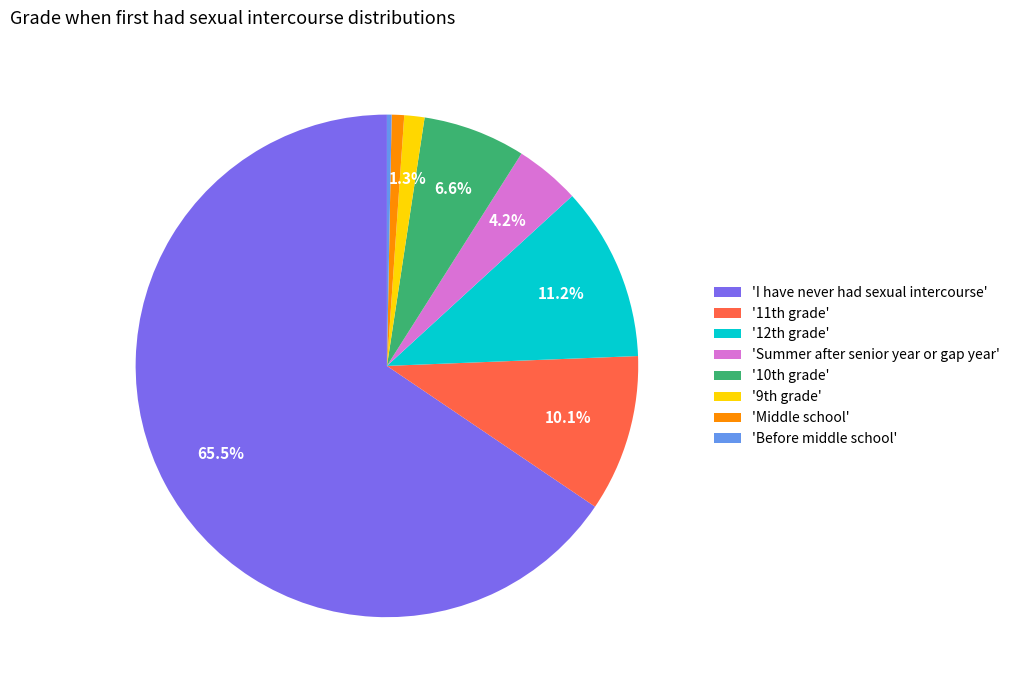

To the nearest percent, what is the difference between the largest and smallest slice percentages?

65%